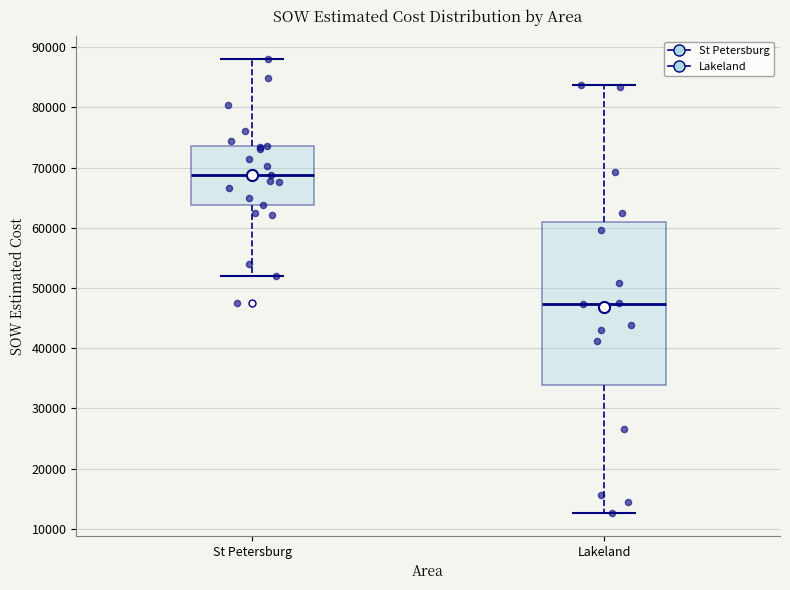

Which box has the highest median line?

St Petersburg